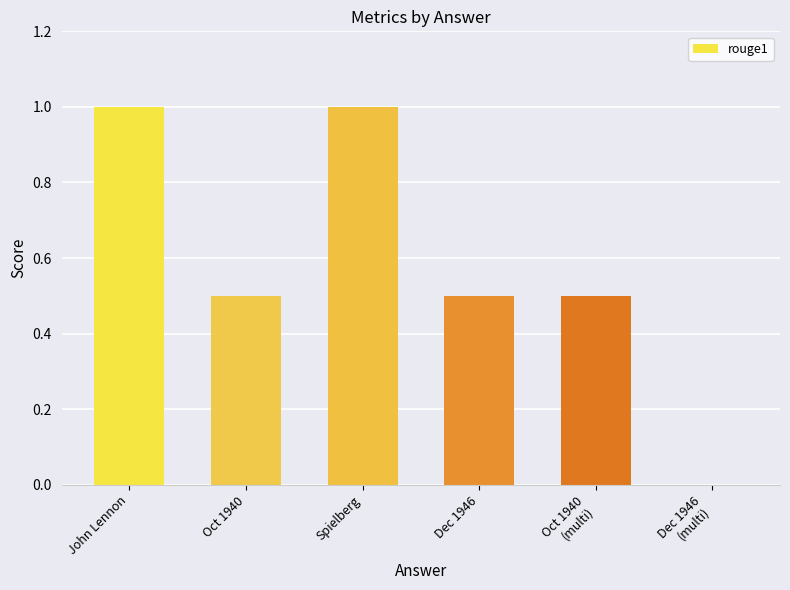

How many positive values are there?

5